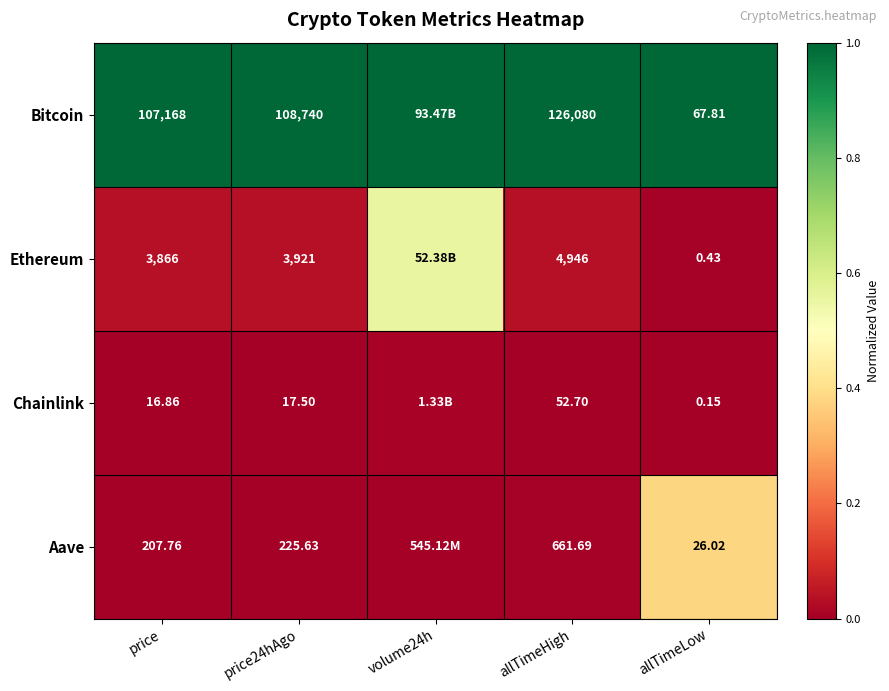

At which category does the chart reach its peak across all series?

price